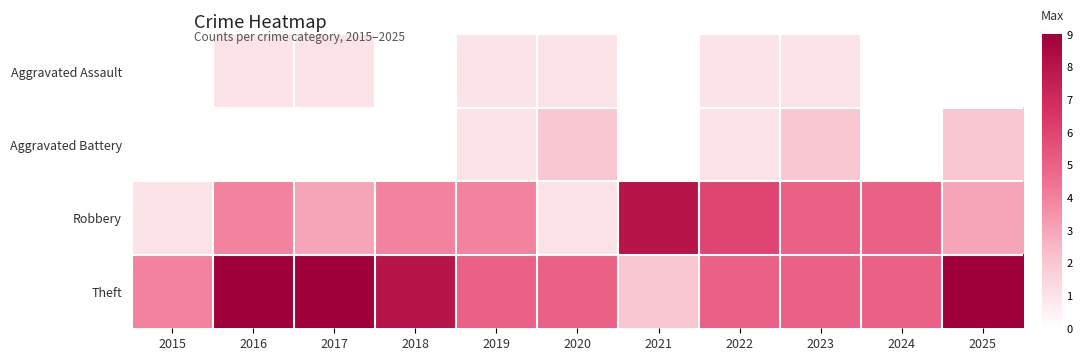

Reading left to right, extract all data points from this chart.

Aggravated Assault: 2015=0	2016=1	2017=1	2018=0	2019=1	2020=1	2021=0	2022=1	2023=1	2024=0	2025=0
Aggravated Battery: 2015=0	2016=0	2017=0	2018=0	2019=1	2020=2	2021=0	2022=1	2023=2	2024=0	2025=2
Robbery: 2015=1	2016=4	2017=3	2018=4	2019=4	2020=1	2021=8	2022=6	2023=5	2024=5	2025=3
Theft: 2015=4	2016=9	2017=9	2018=8	2019=5	2020=5	2021=2	2022=5	2023=5	2024=5	2025=9